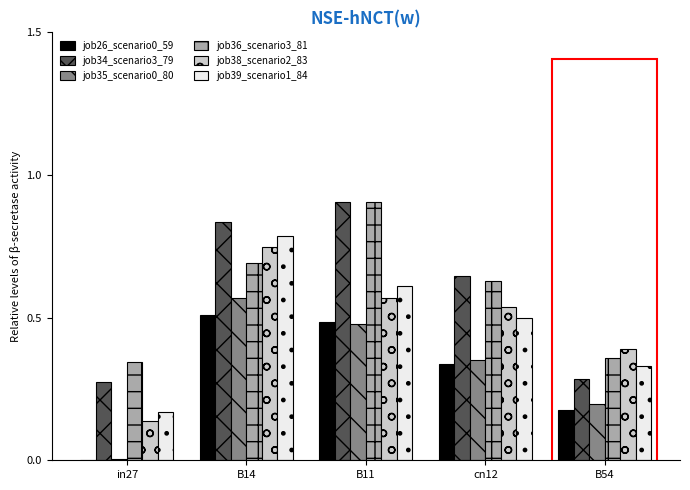

Between B14 and B54, which series saw the biggest shift?

job34_scenario3_79